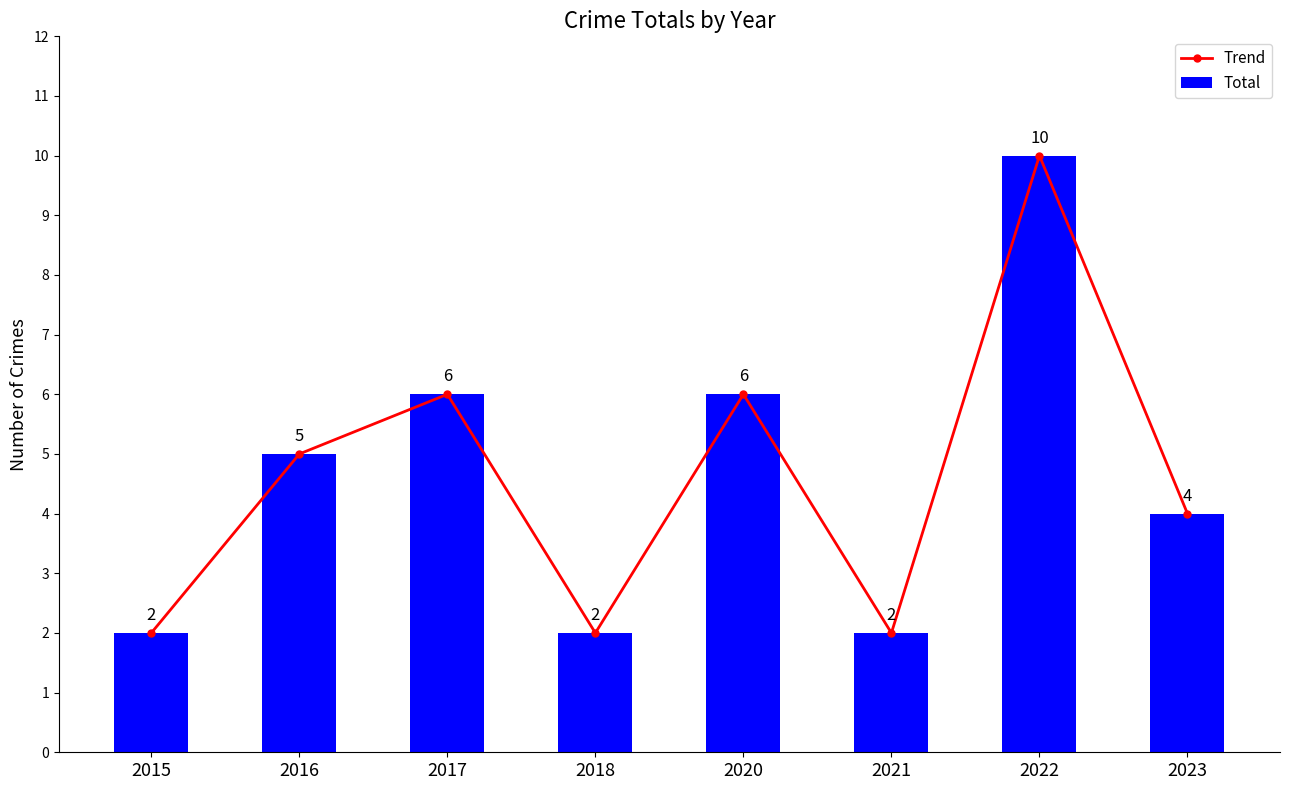

What is the sum of all Trend values?

37